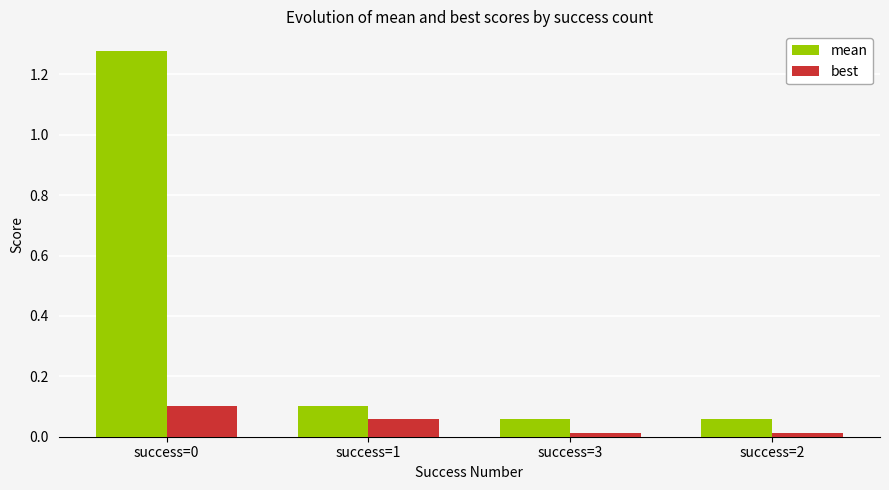

What is the label of the 4th bar from the left?

success=2